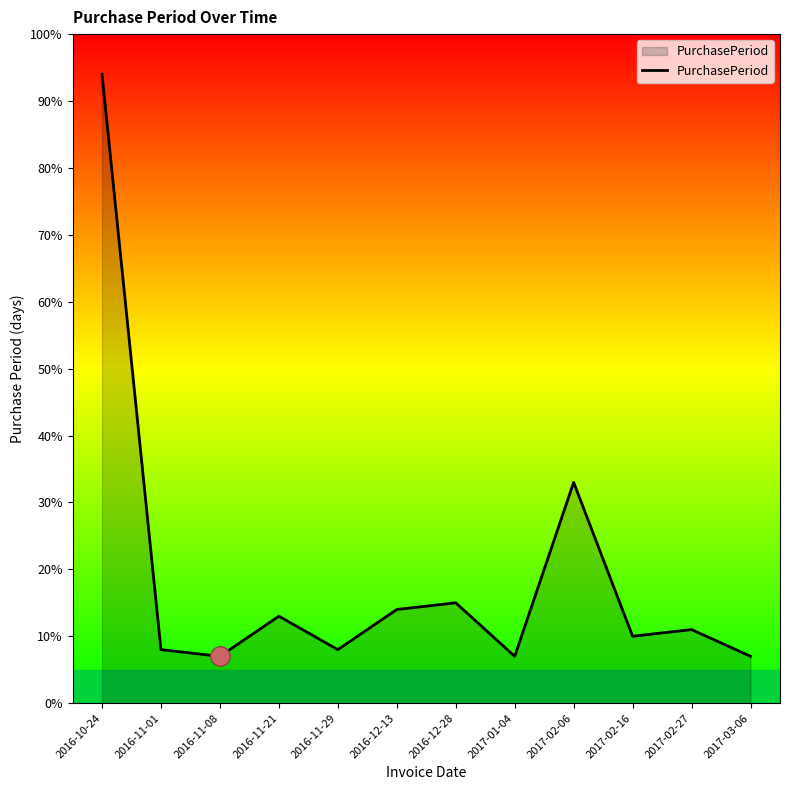

How many lines are shown in the chart?

1